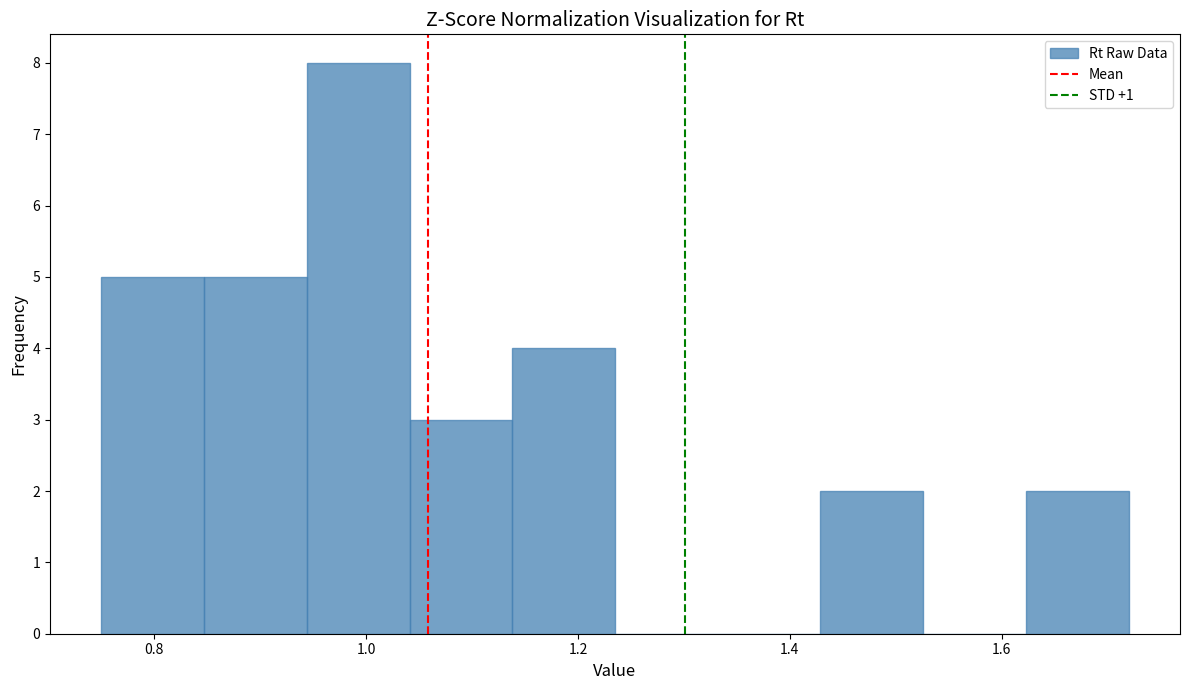

Reading left to right, transcribe this chart: for each bar, give the range it covers on the x-axis and its height. Neither the bar edges nor the heights are printed on the chart, so give them approximately, as read against the axes.

0.76 to 0.84: 5
0.84 to 0.94: 5
0.94 to 1.04: 8
1.04 to 1.14: 3
1.14 to 1.24: 4
1.24 to 1.34: 0
1.34 to 1.42: 0
1.42 to 1.52: 2
1.52 to 1.62: 0
1.62 to 1.72: 2